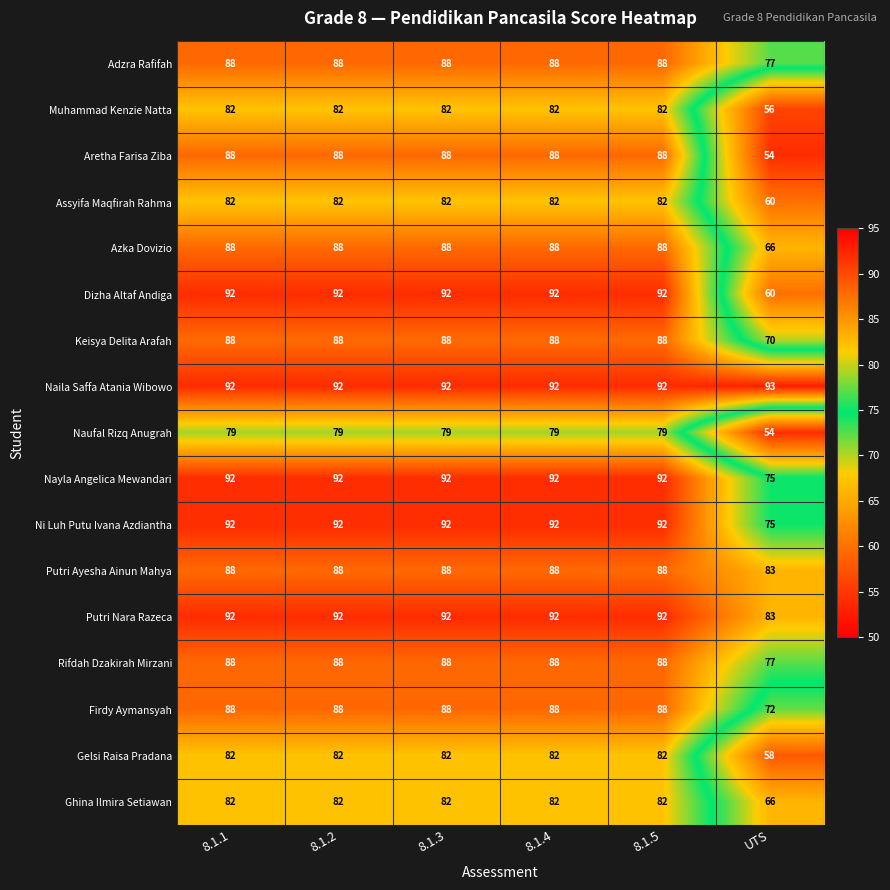

Which series has the largest total across all categories?

Naila Saffa Atania Wibowo